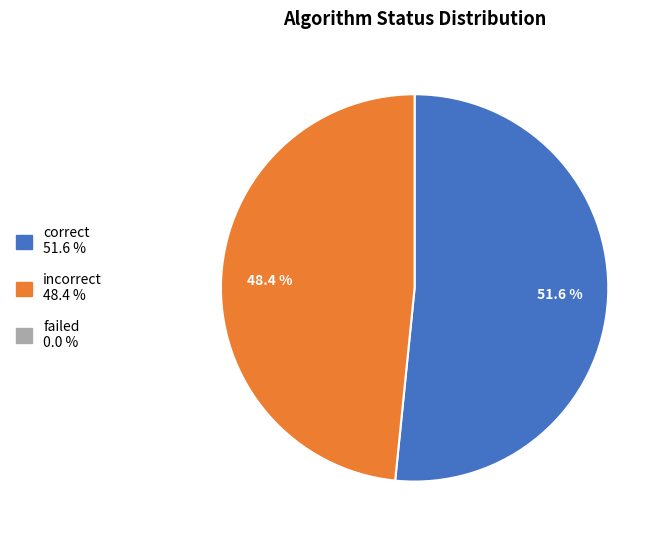

Does any single category account for the majority?

Yes